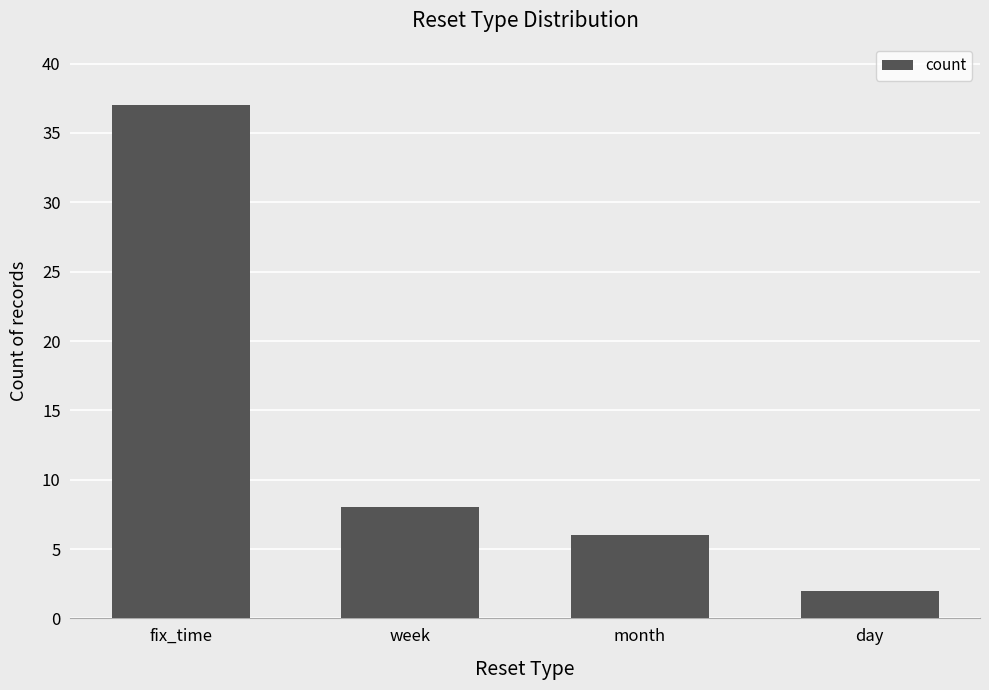

What is the change in value from fix_time to week?

-29